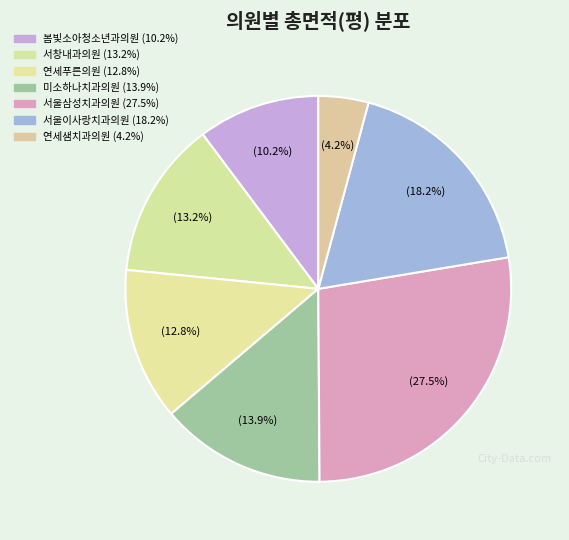

Is there any slice that represents more than half of the pie?

No